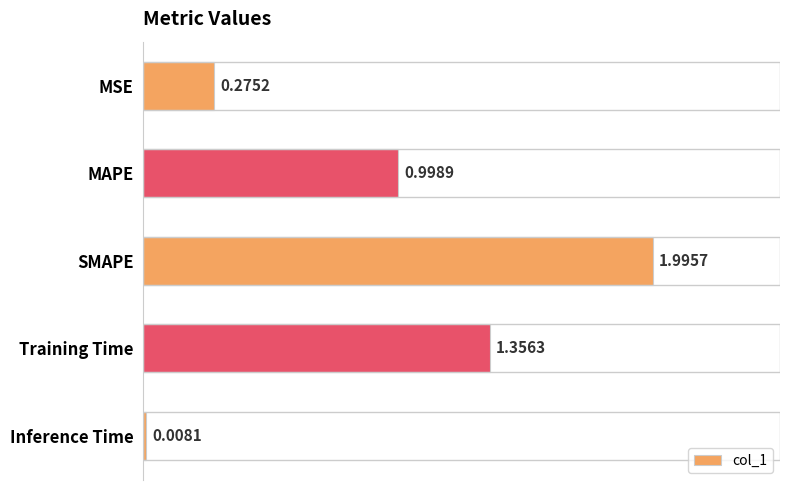

What is the label of the 1st bar from the bottom?

Inference Time